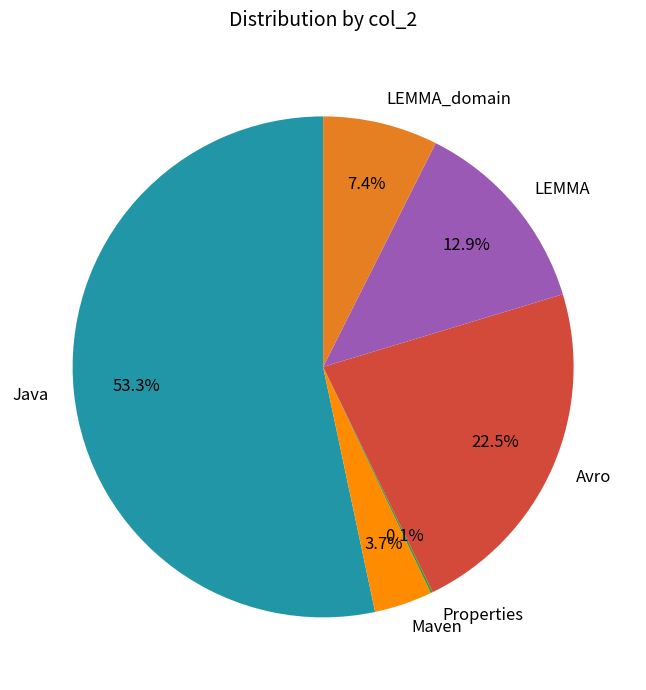

Combined, do LEMMA_domain and Avro account for over 50%?

No